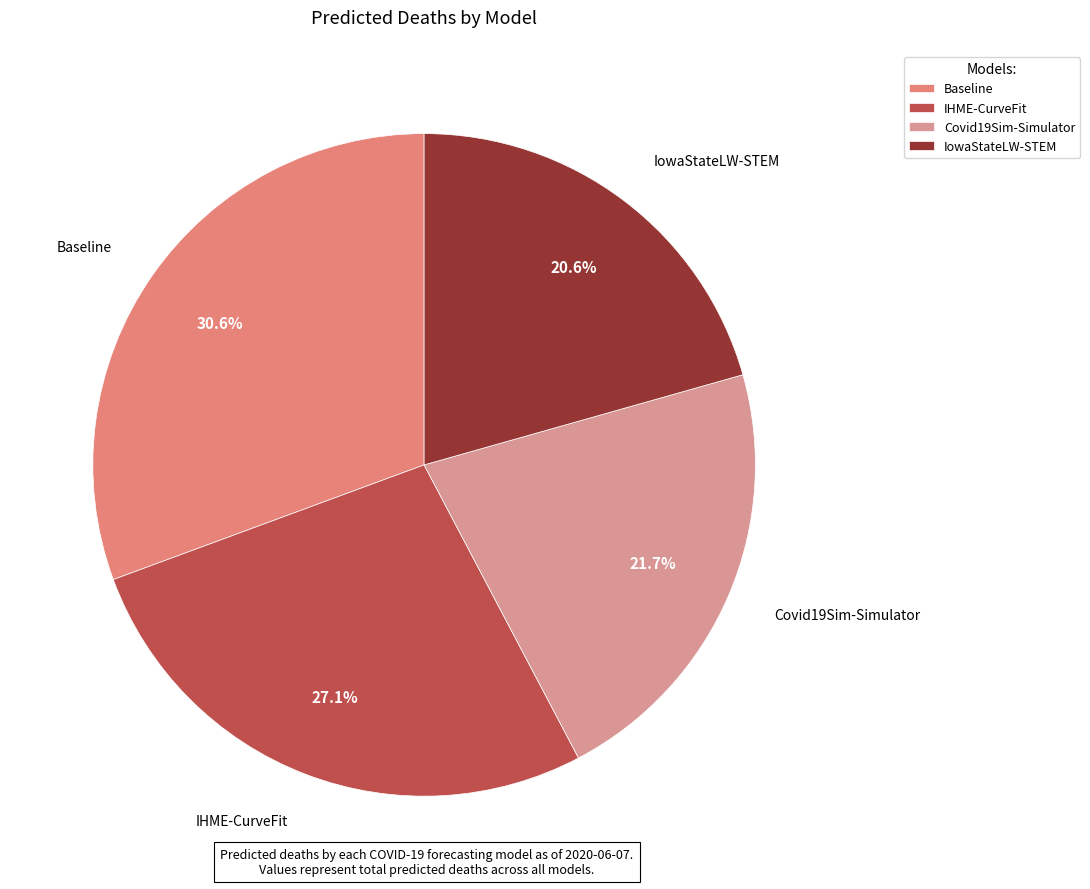

To the nearest percent, what is the average slice percentage?

25%